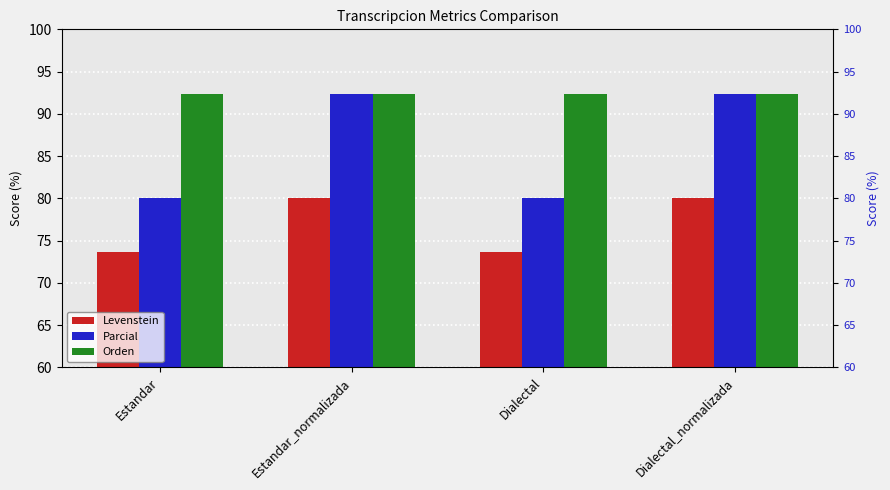

What is the maximum value shown in the chart?

92.3